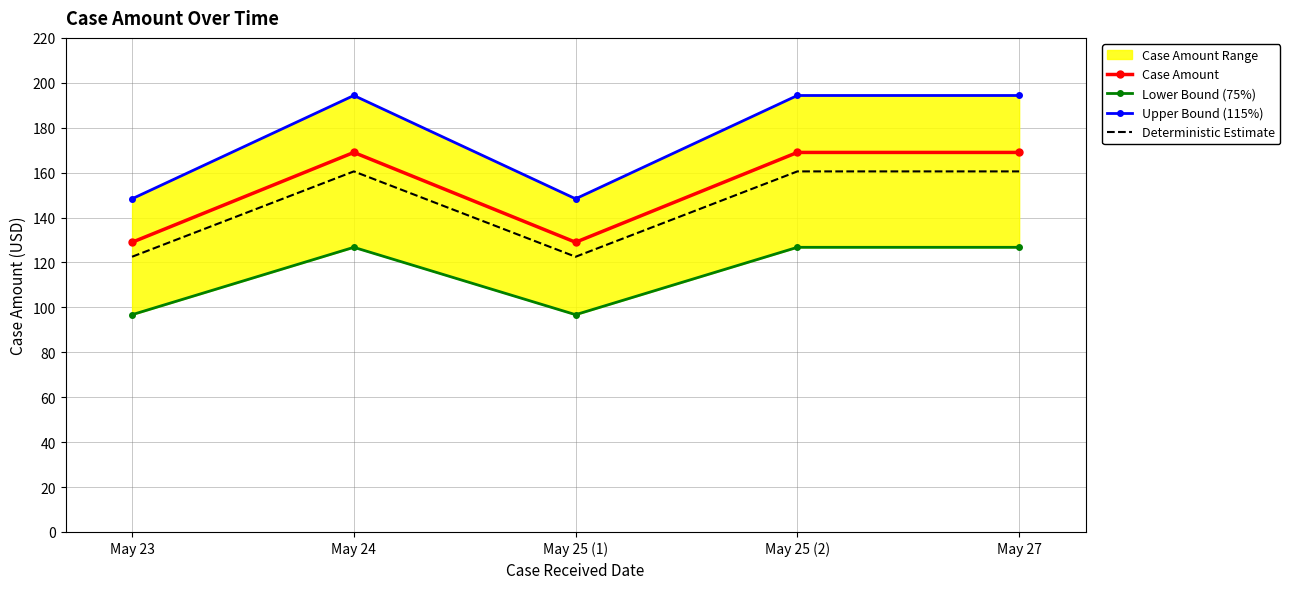

Is this an area chart (filled region under the line)?

No